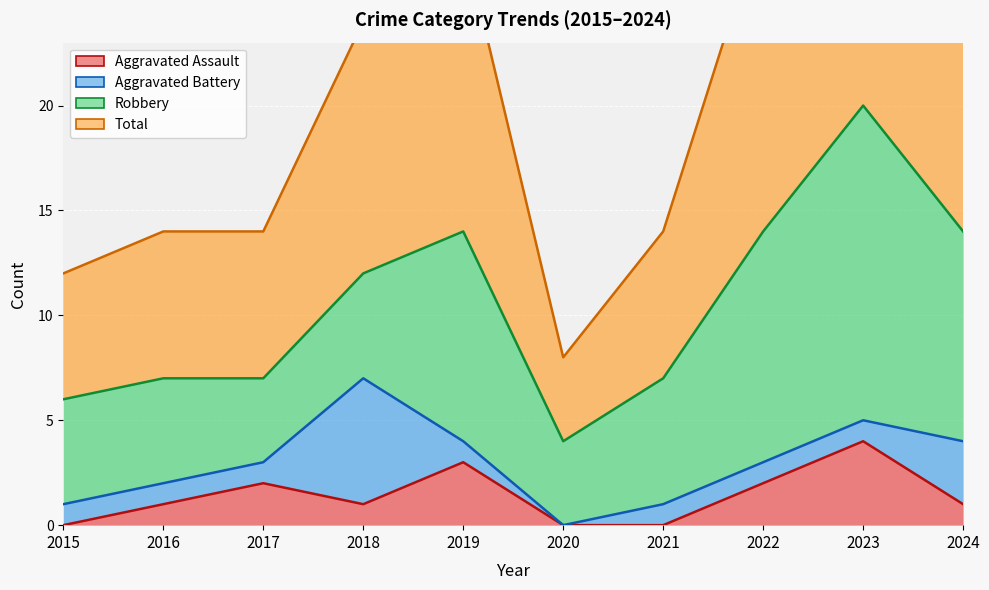

Which category has the lowest value in the Total series?

2020